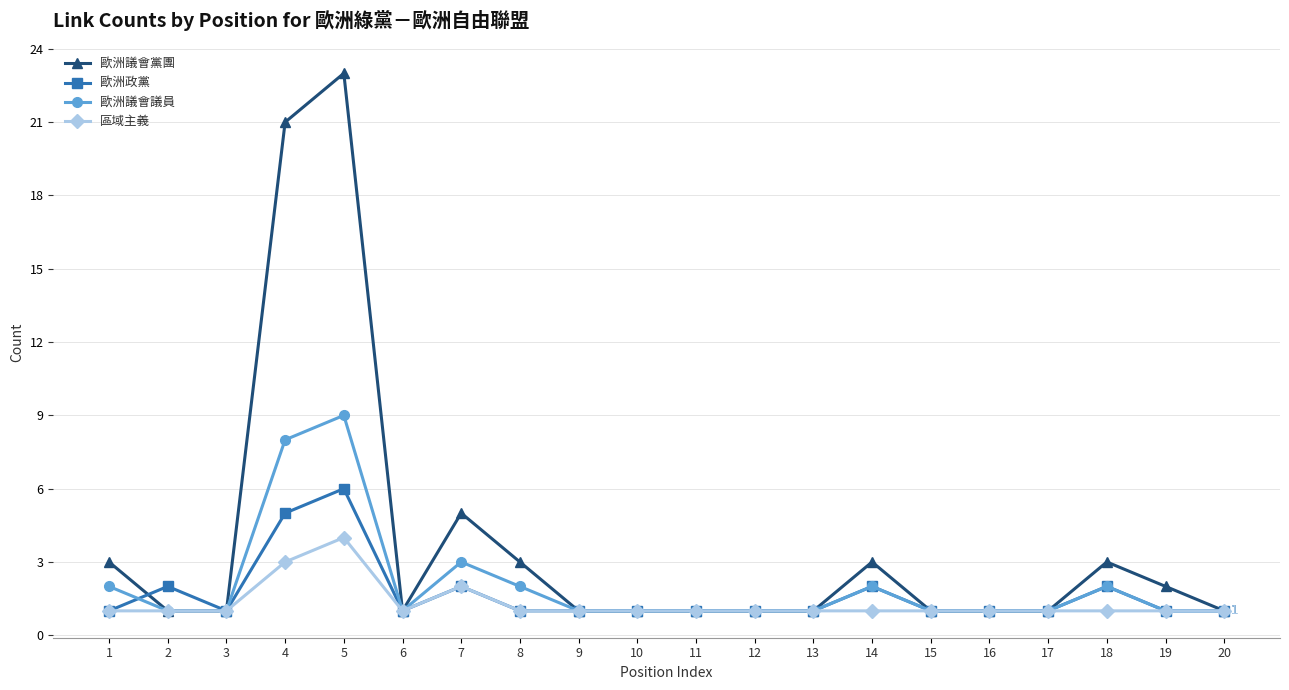

What is the sum of the 區域主義 values at 6 and 11?

2